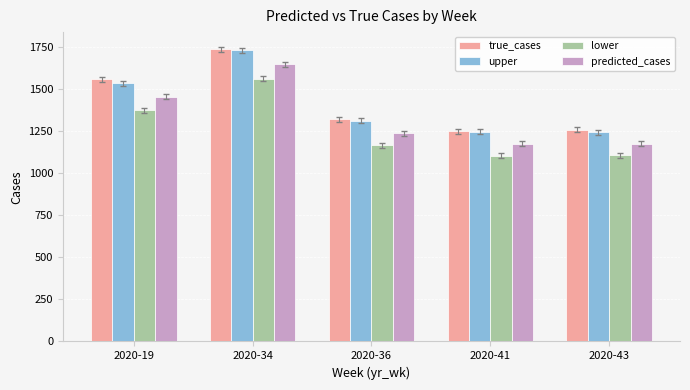

Is the value of true_cases at 2020-19 greater than the value of predicted_cases at 2020-36?

Yes